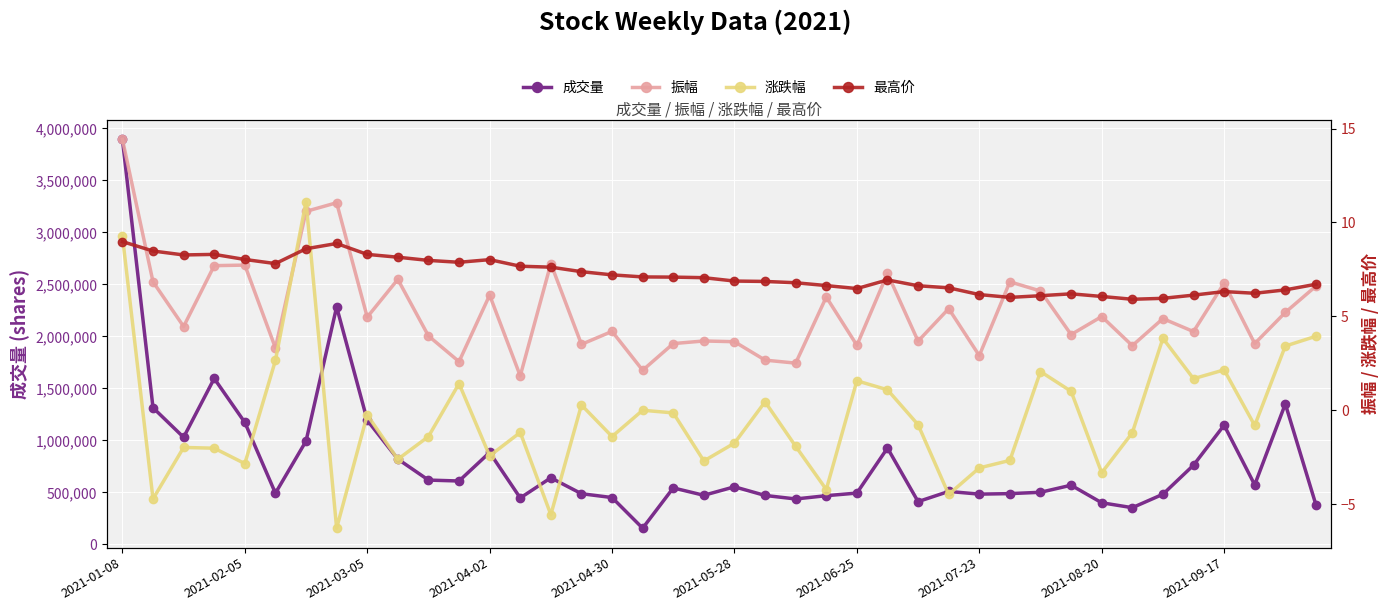

Which category has the highest value across all series?

2021-01-08